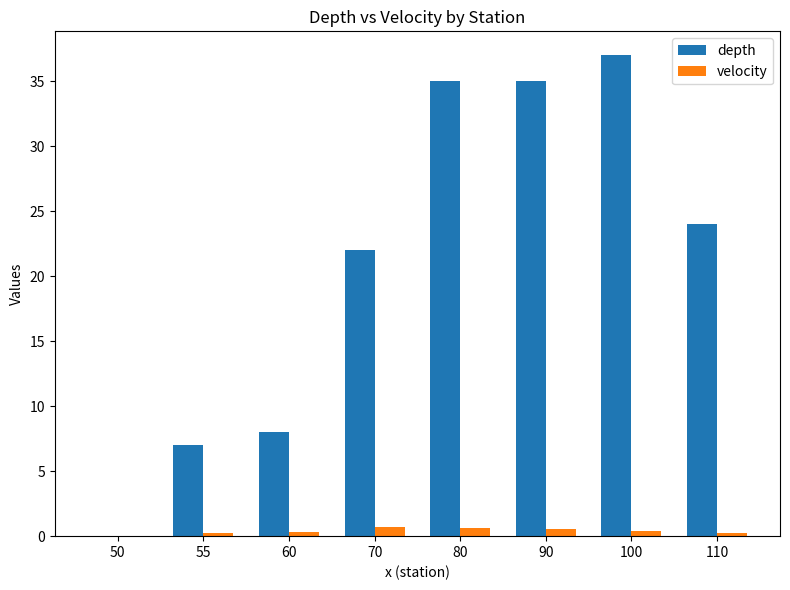

Which label corresponds to the largest value in the chart?

100